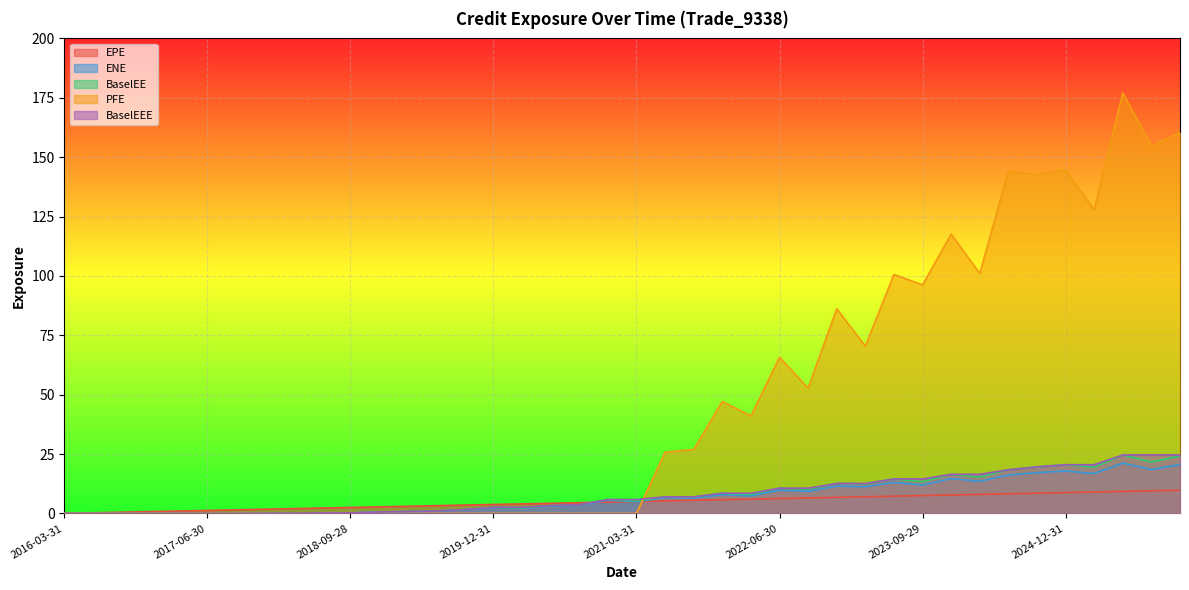

Between 2017-12-29 and 2018-09-28, which series saw the biggest shift?

EPE